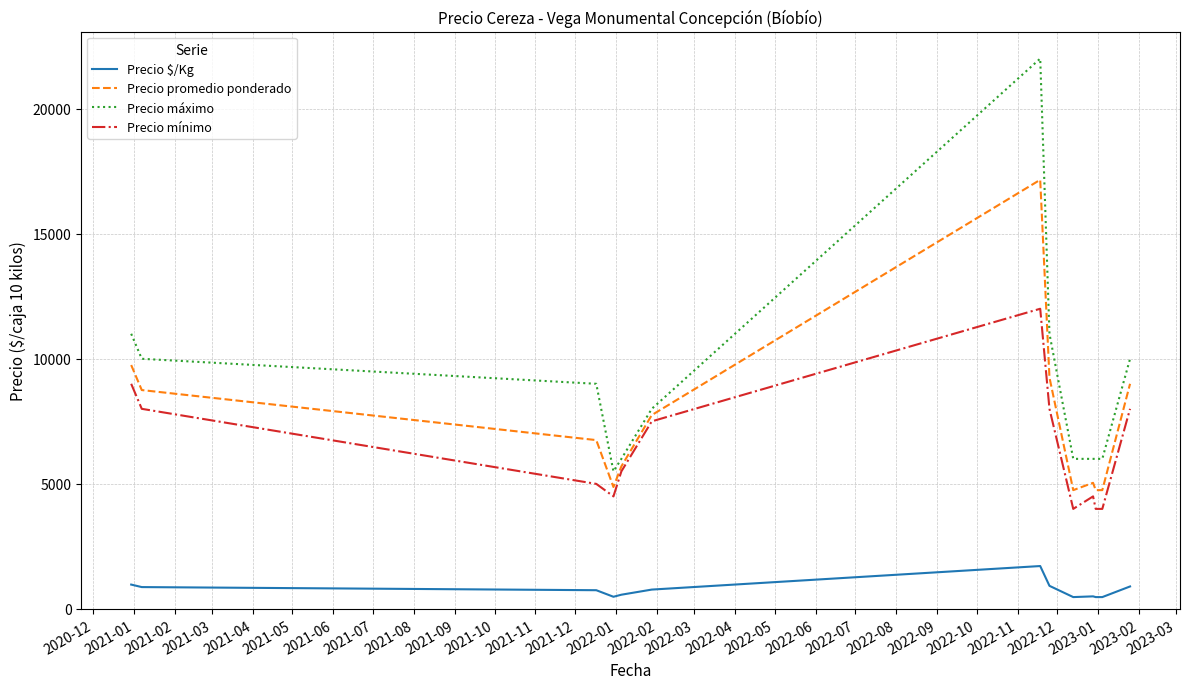

What is the difference between the maximum and second lowest values in the Precio $/Kg series?

1241